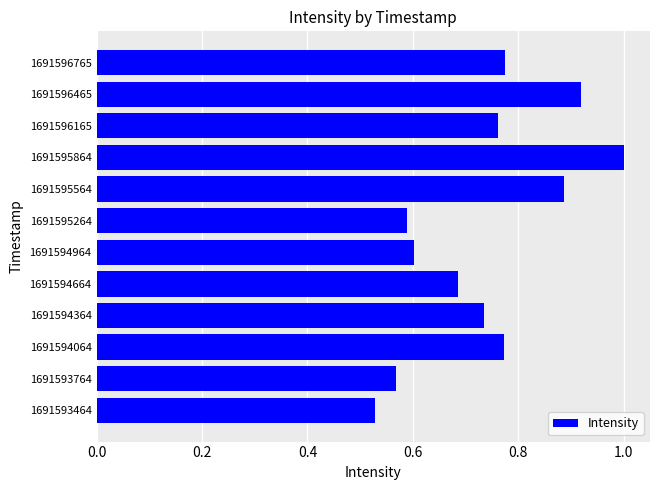

Where is the data nearest to the value 0?

1691593464